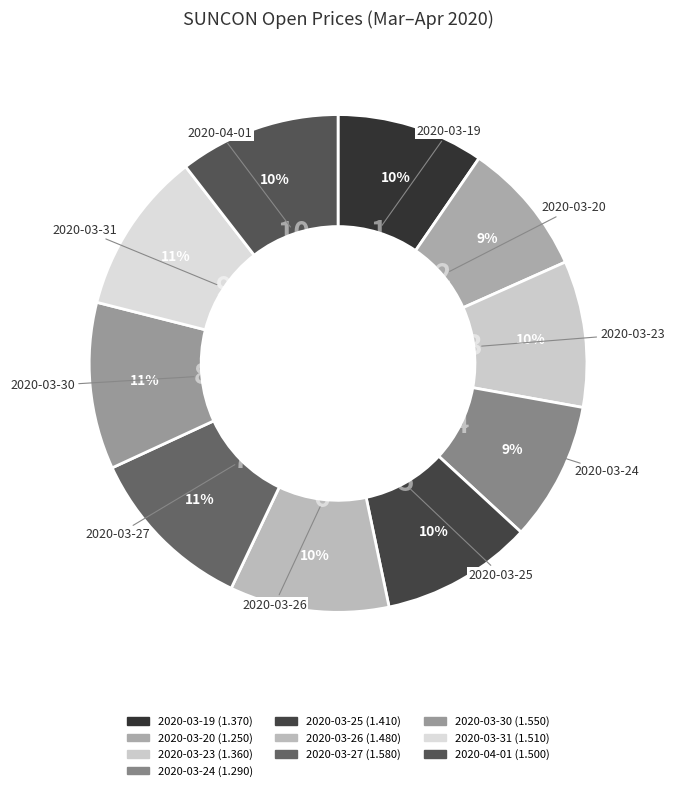

To the nearest percent, what is the average slice percentage?

10%